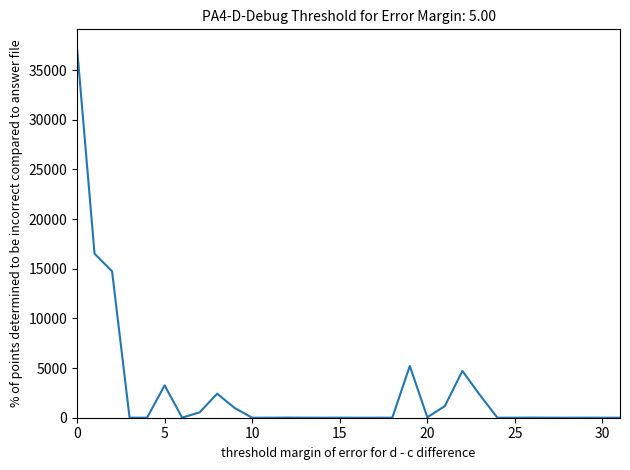

What is the difference between the maximum and minimum values?

37249.7